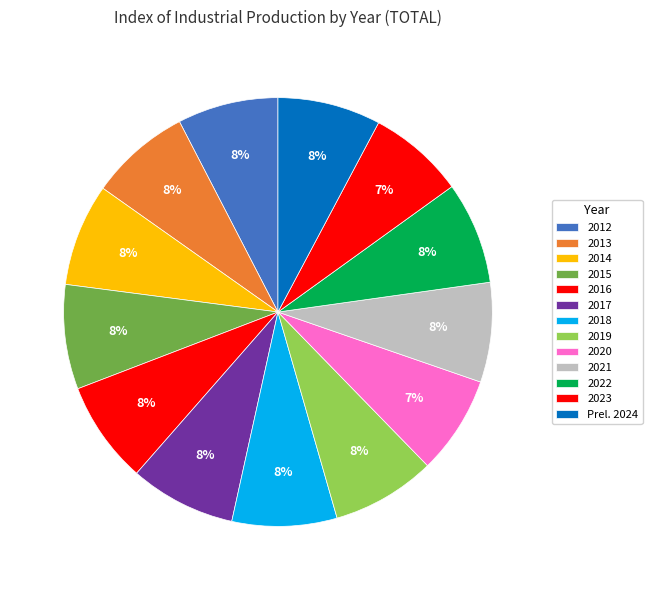

Rank the categories by value from highest to lowest.

2017, 2018, 2015, 2019, Prel. 2024, 2014, 2022, 2016, 2013, 2012, 2021, 2020, 2023